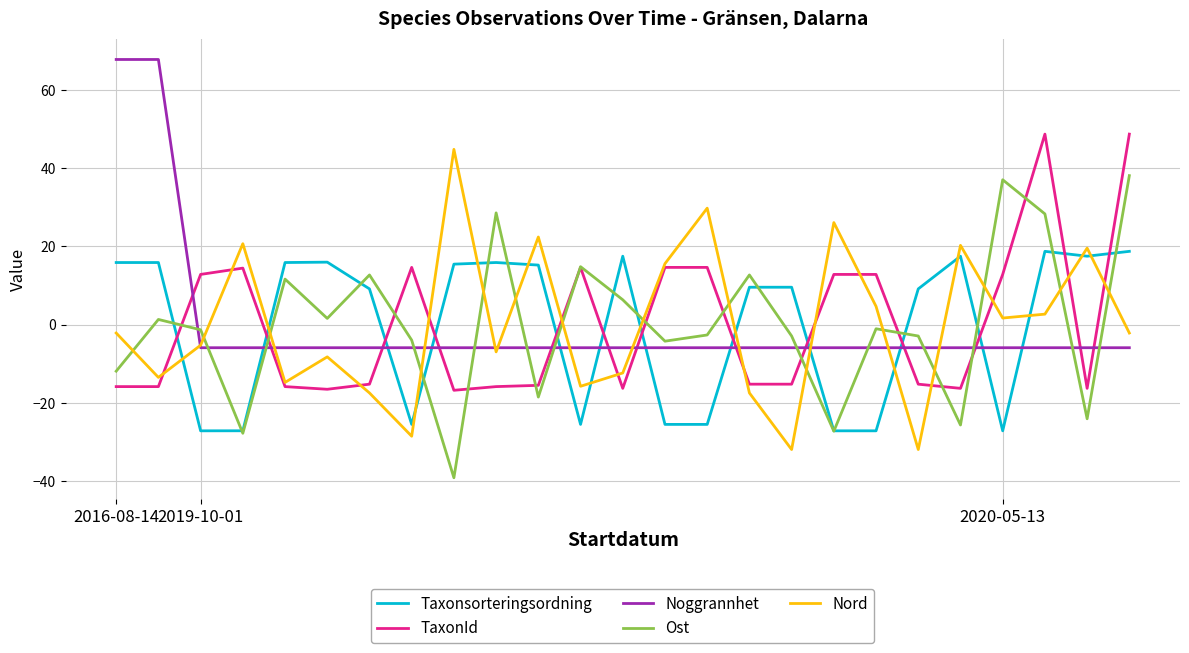

How many times do Noggrannhet and Taxonsorteringsordning cross each other?

11